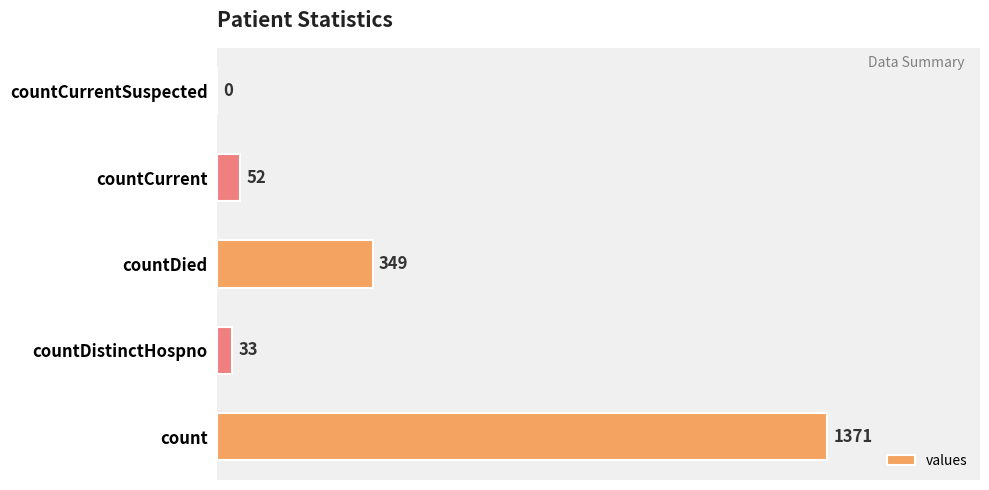

What is the change in value from count to countDistinctHospno?

-1338